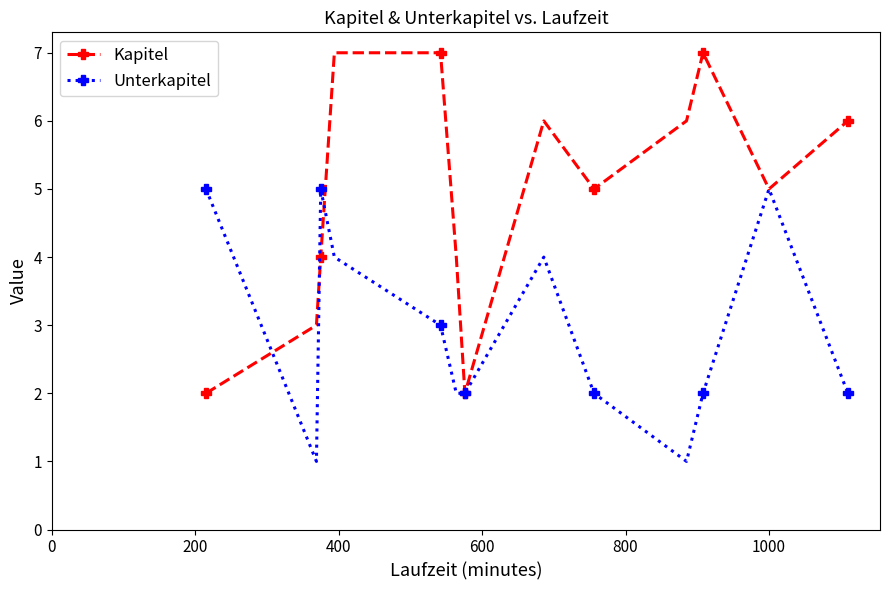

List the series in order of their peak value, highest first.

Kapitel, Unterkapitel